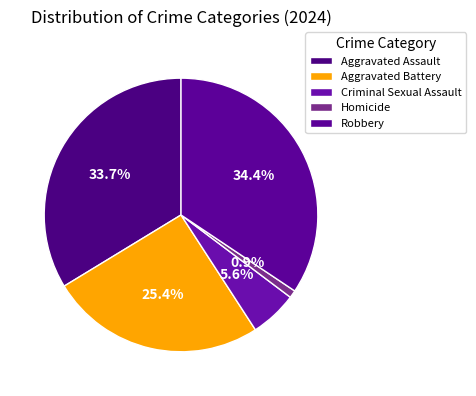

True or false: Robbery accounts for 49% of the total.

False